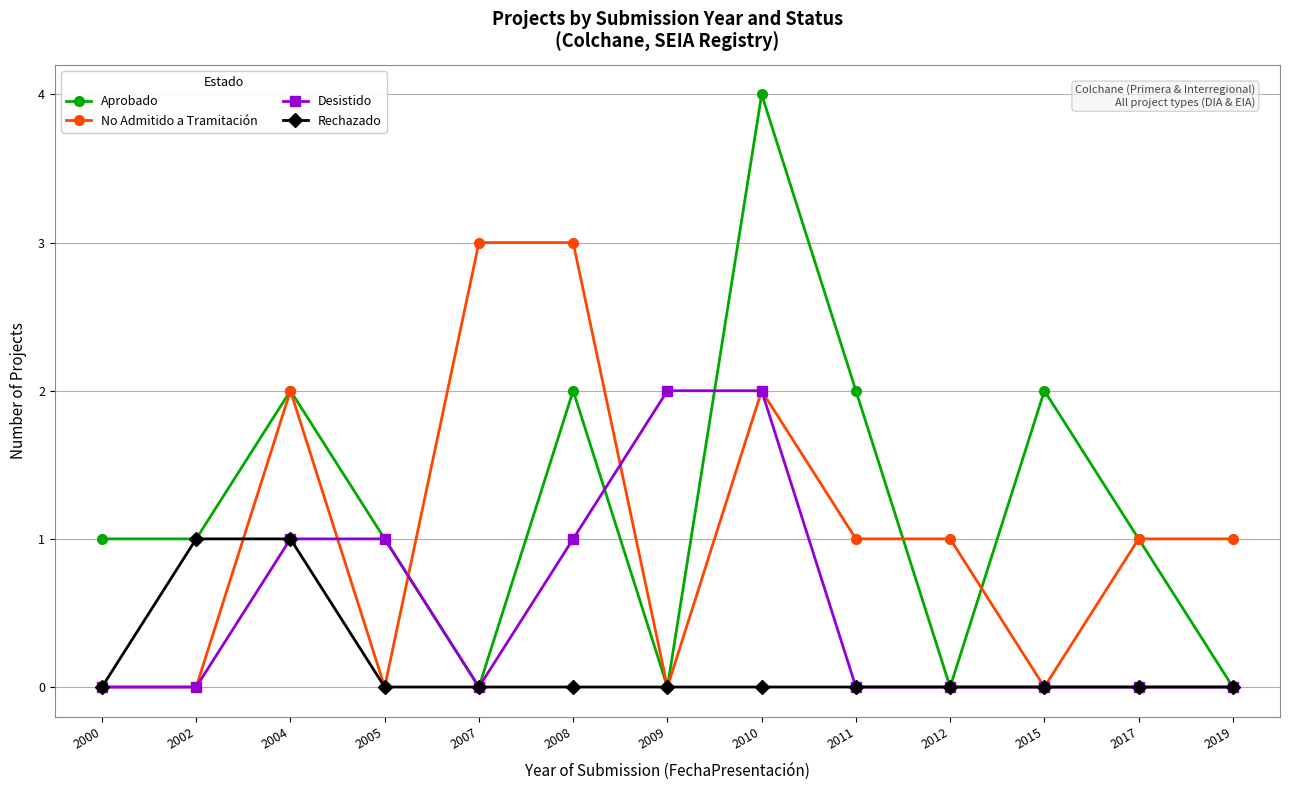

In Aprobado, how many points are higher than both neighbors (excluding endpoints)?

4